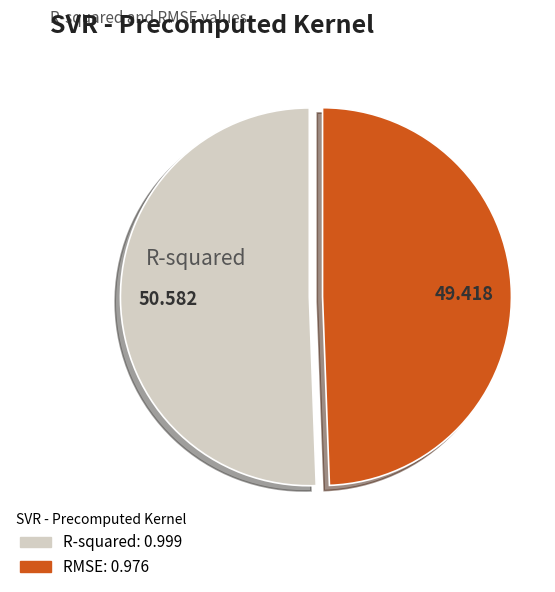

Does any single category account for the majority?

Yes